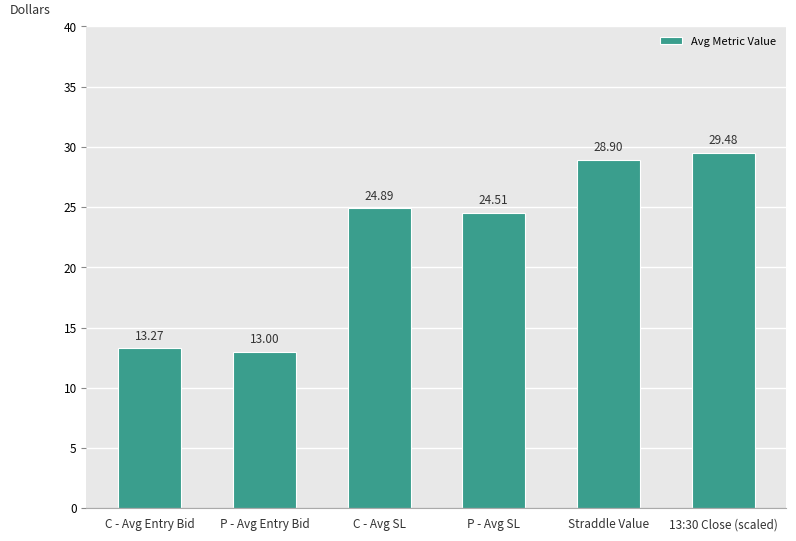

Approximately how many times larger is the value at 13:30 Close (scaled) compared to C - Avg Entry Bid?

2.2